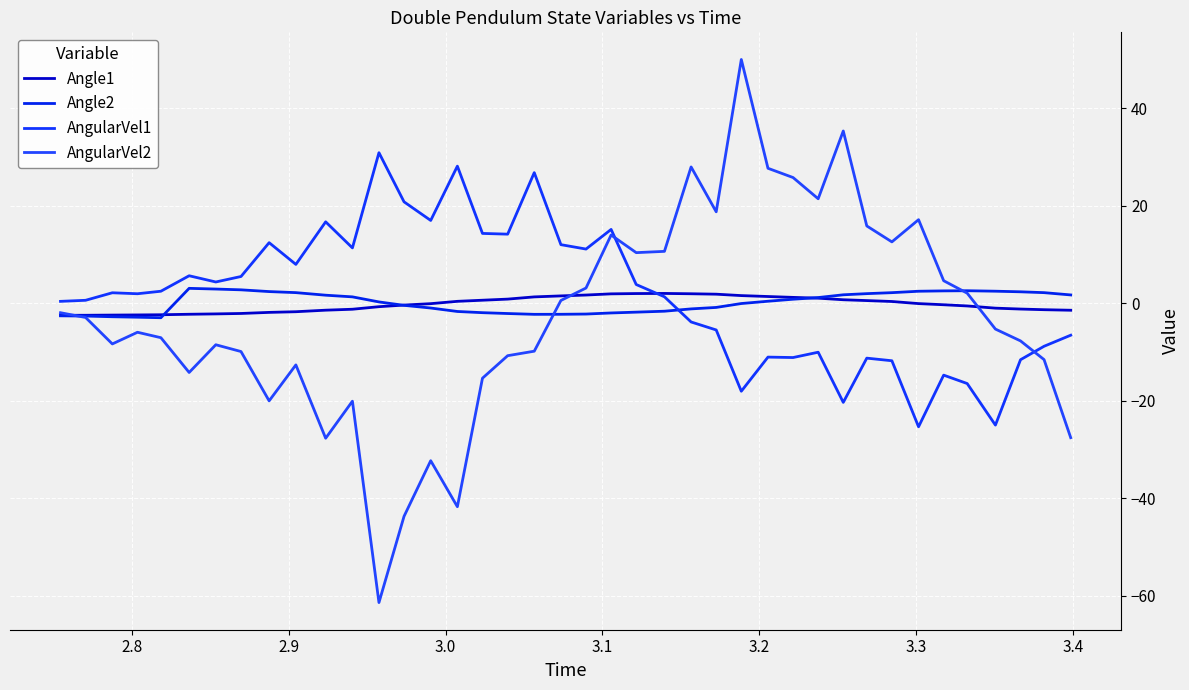

True or false: Angle1 has more than 1 points higher than both neighbors.

False